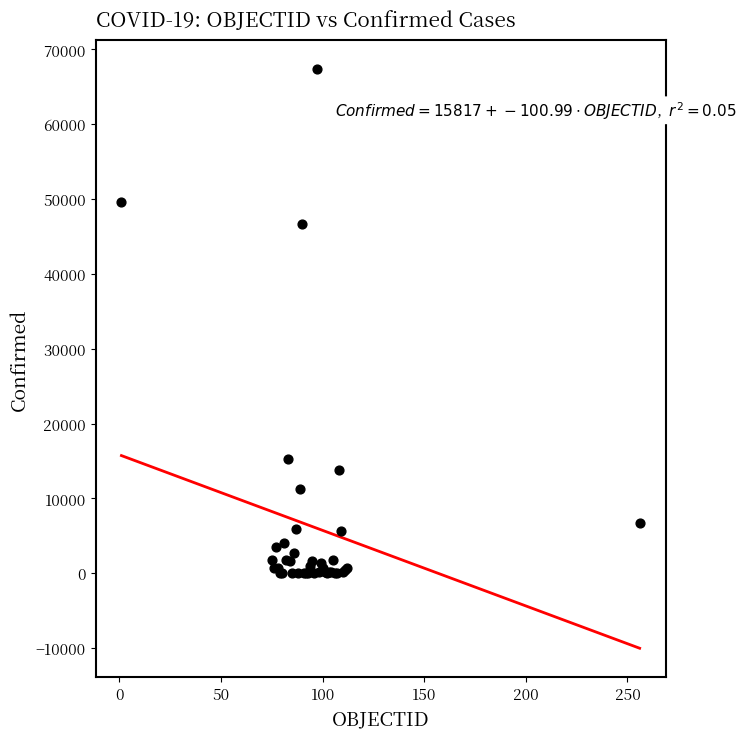

What Y value in the scatter plot is closest to 33726?

46687